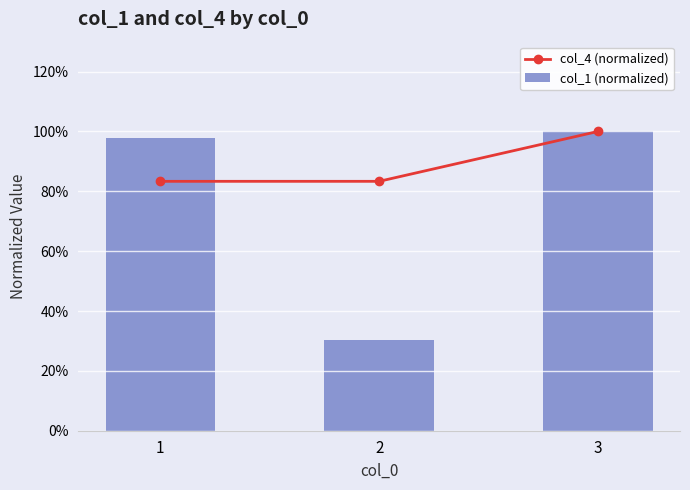

The col_1 (normalized) series shows 1.0 at 1. True or false?

True